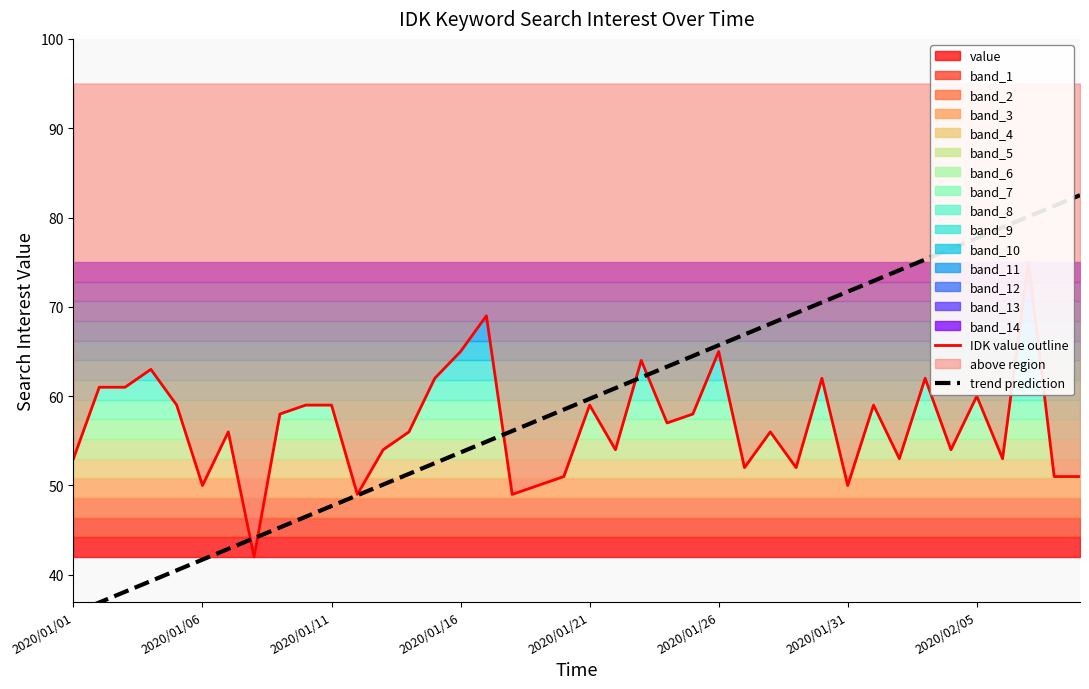

What is the difference between the IDK value outline values at 20 and 16?

10.0